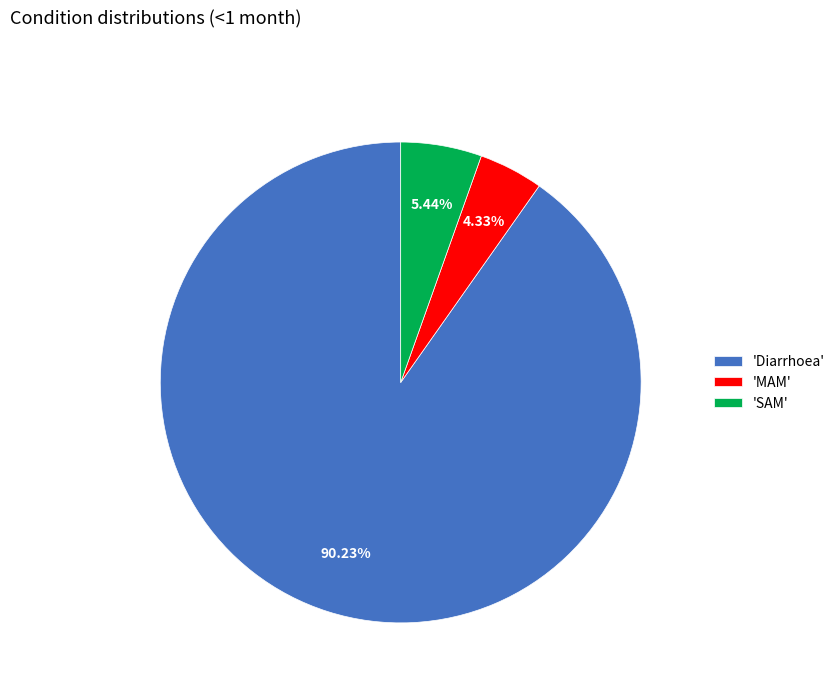

Which category has the smallest portion of the pie?

'MAM'